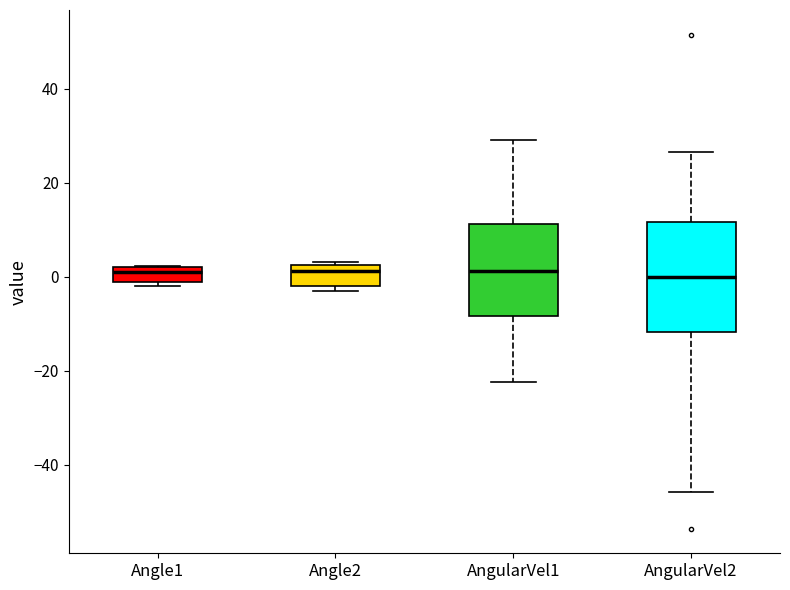

Comparing the boxes themselves (not the whiskers), which one is the tallest?

AngularVel2